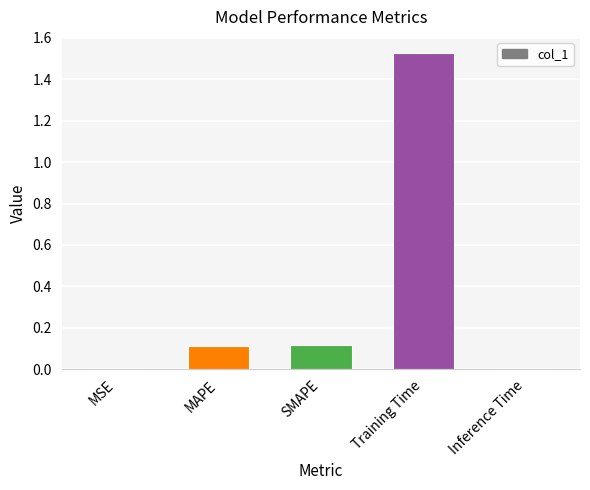

What is the difference between the values at Training Time and SMAPE?

1.4